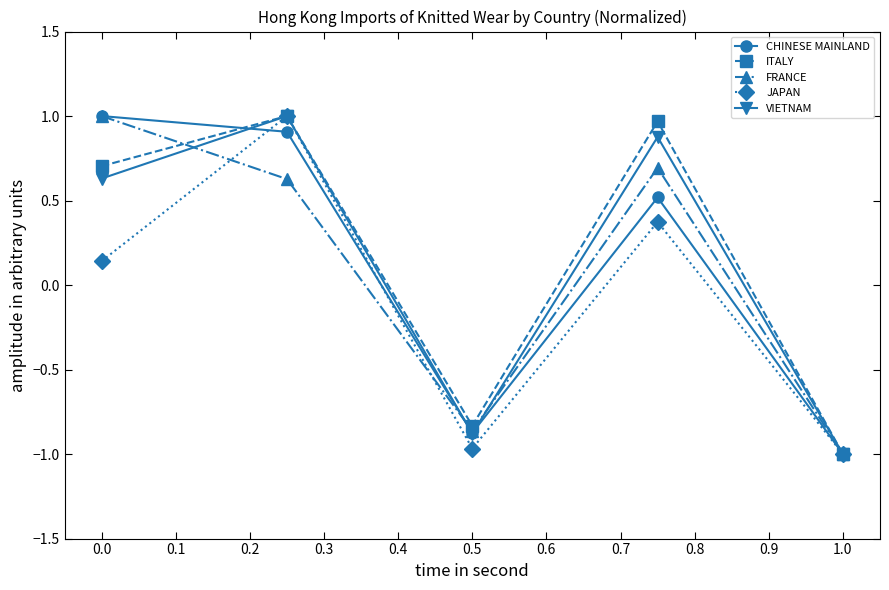

How many lines are shown in the chart?

5